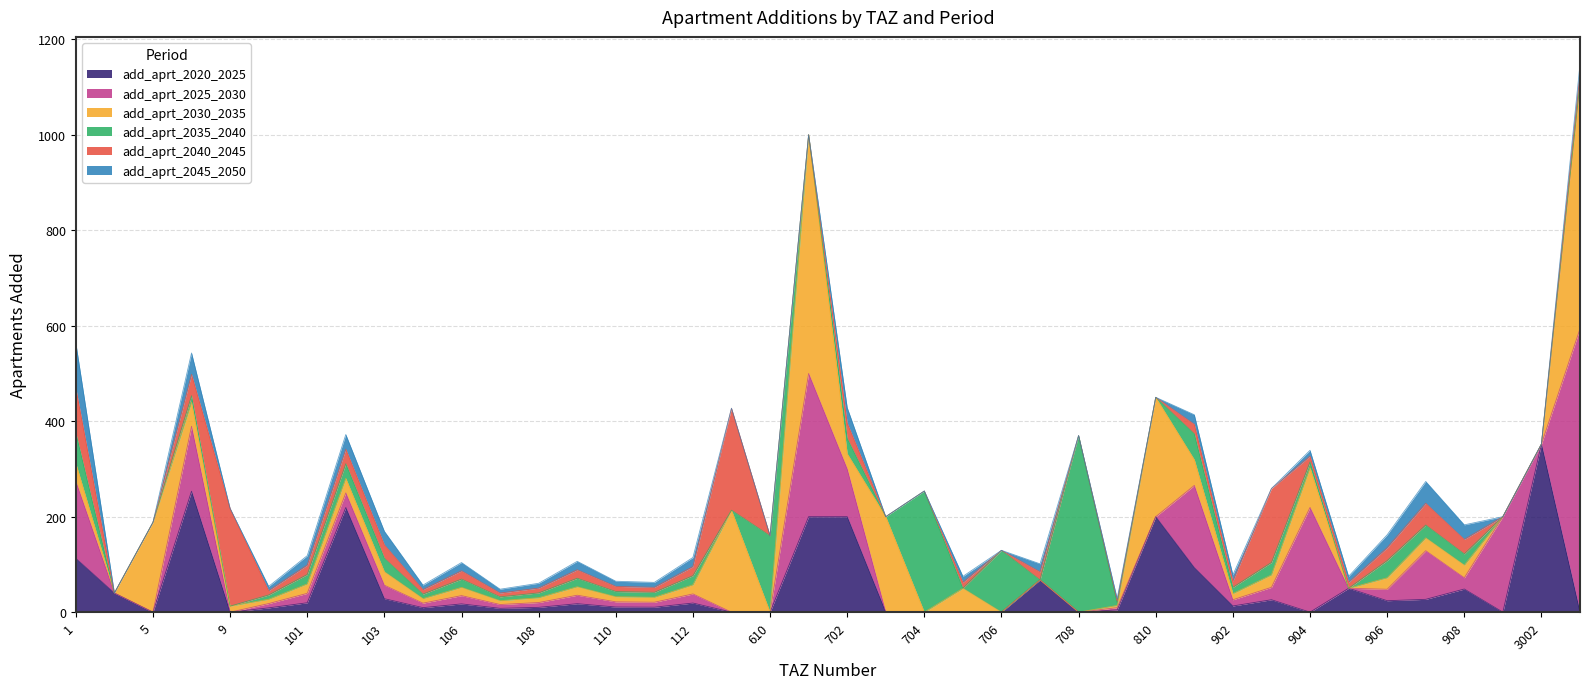

How many data points does each series have?

40